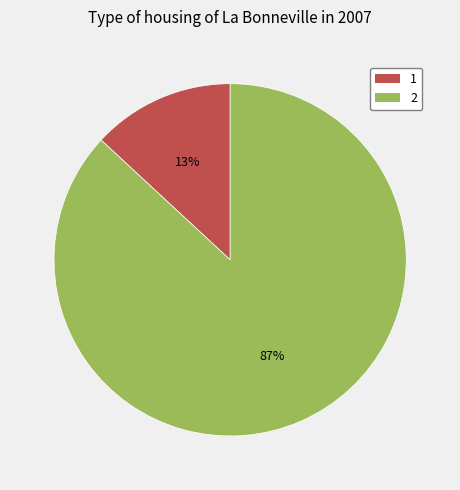

How many segments does this pie chart have?

2